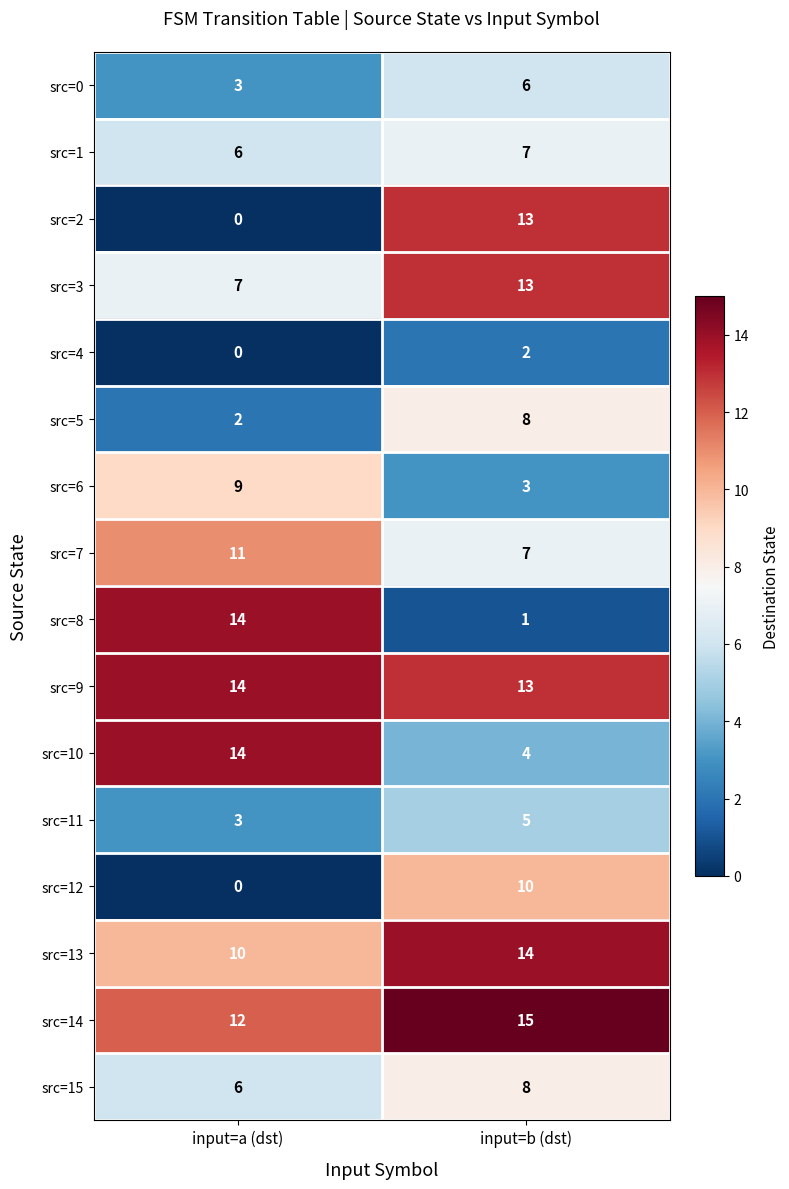

Which category has the lowest value in the src=0 series?

input=a (dst)